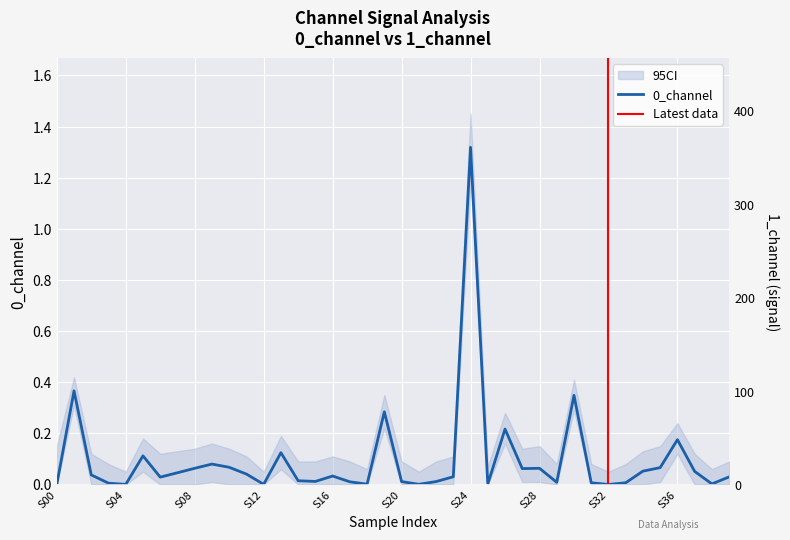

What is the difference between the maximum and minimum values?

1.3